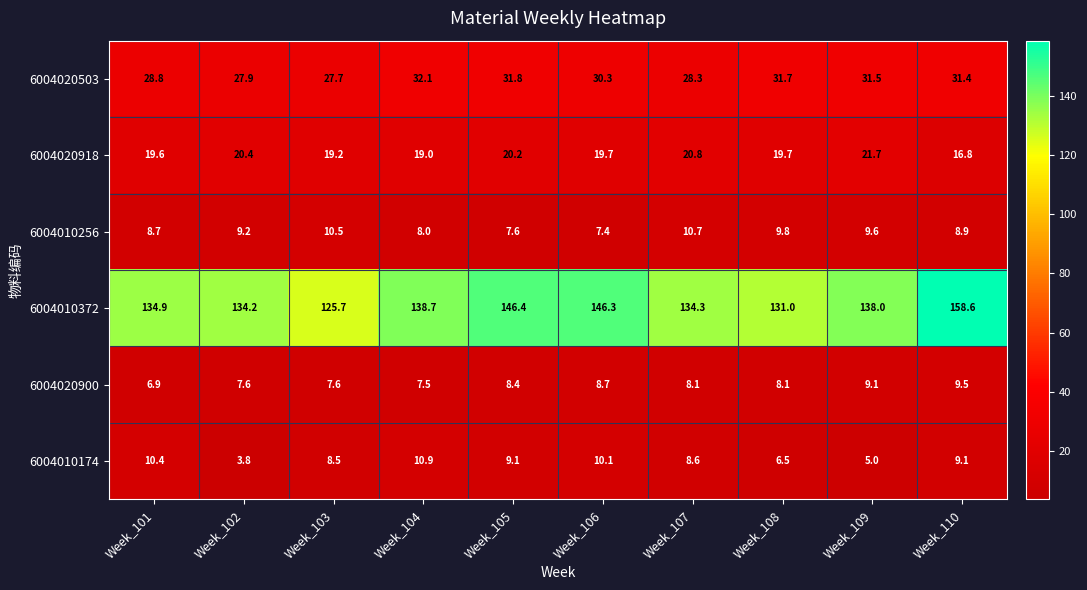

What is the total value across all series at Week_106?

222.5